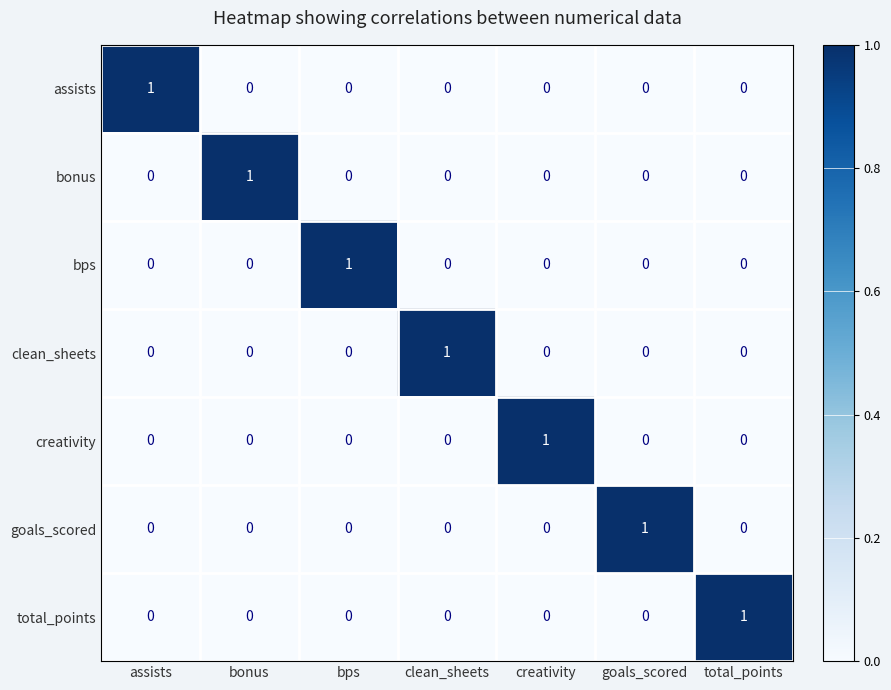

The bonus series shows 0 at bps. True or false?

True